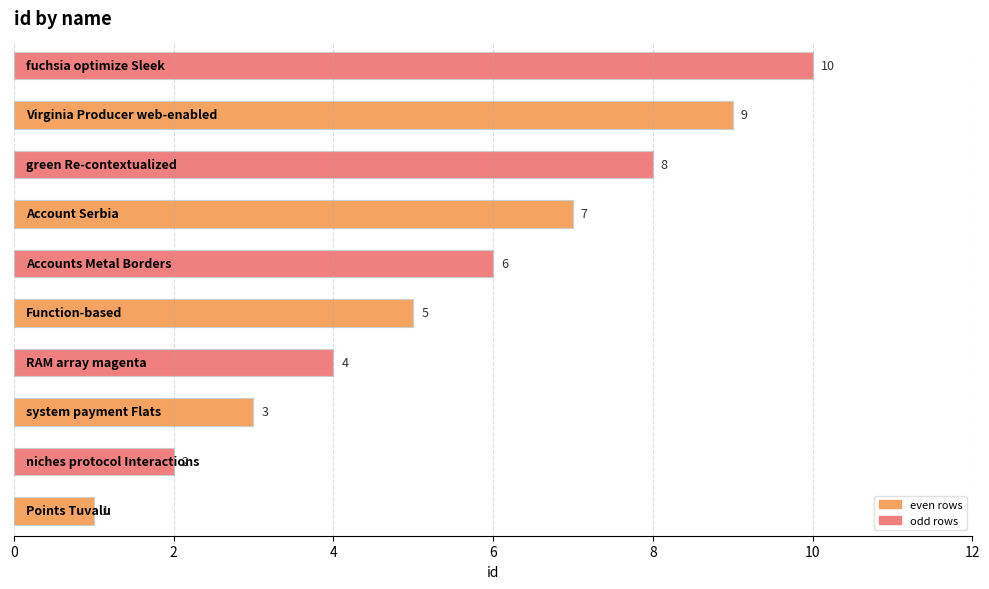

How many values are between 3 and 8?

6